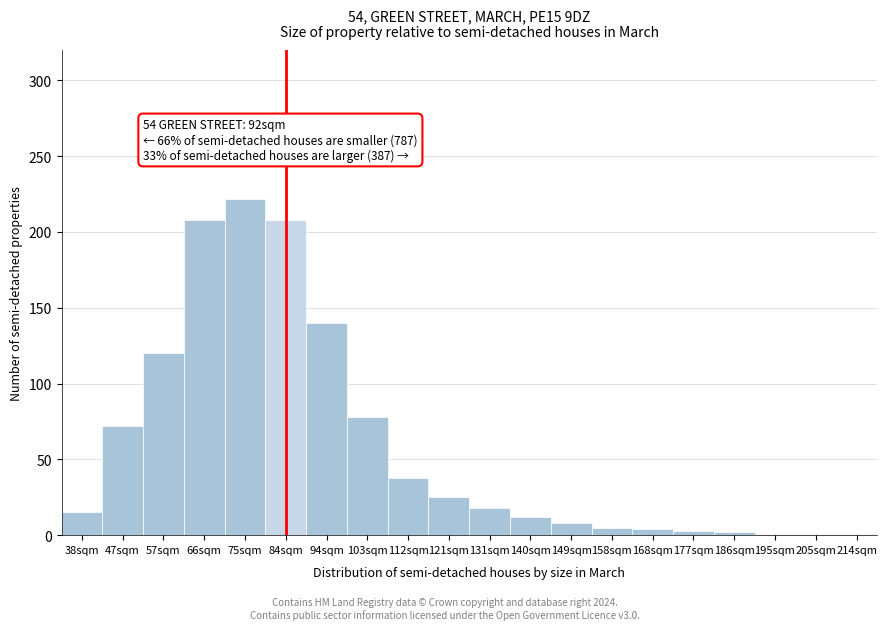

True or false: the data shows 55 at 112sqm.

False